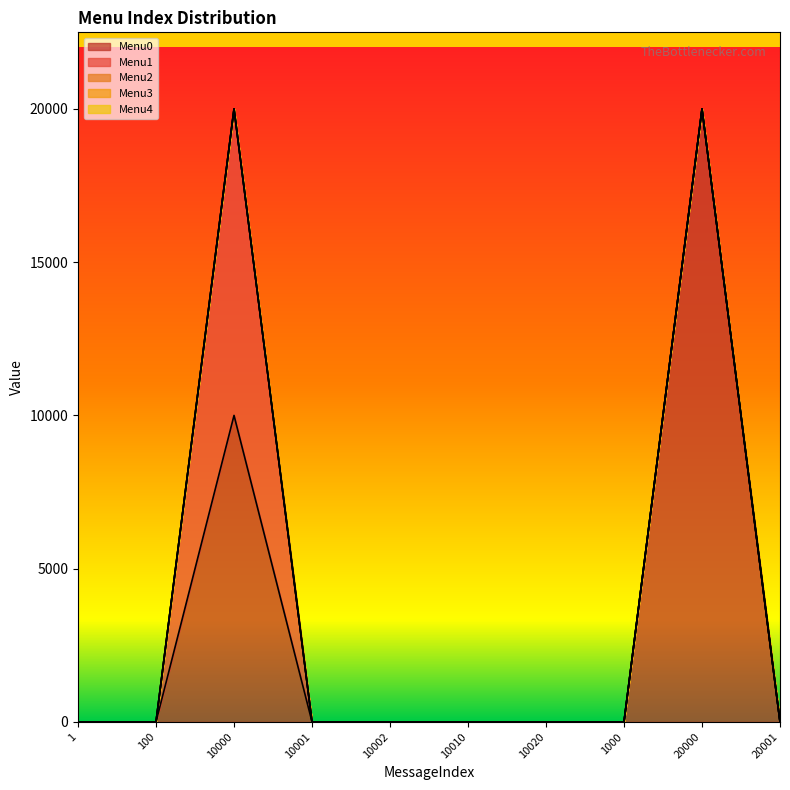

True or false: Menu0 and Menu4 intersect in this chart.

False